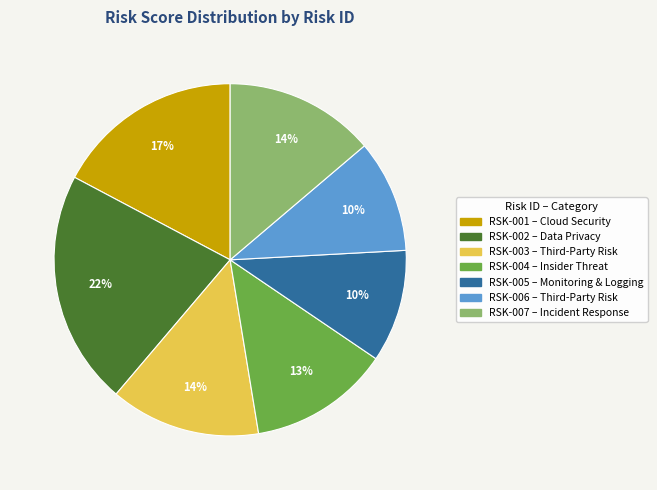

Combined, do RSK-003 and RSK-002 account for over 50%?

No